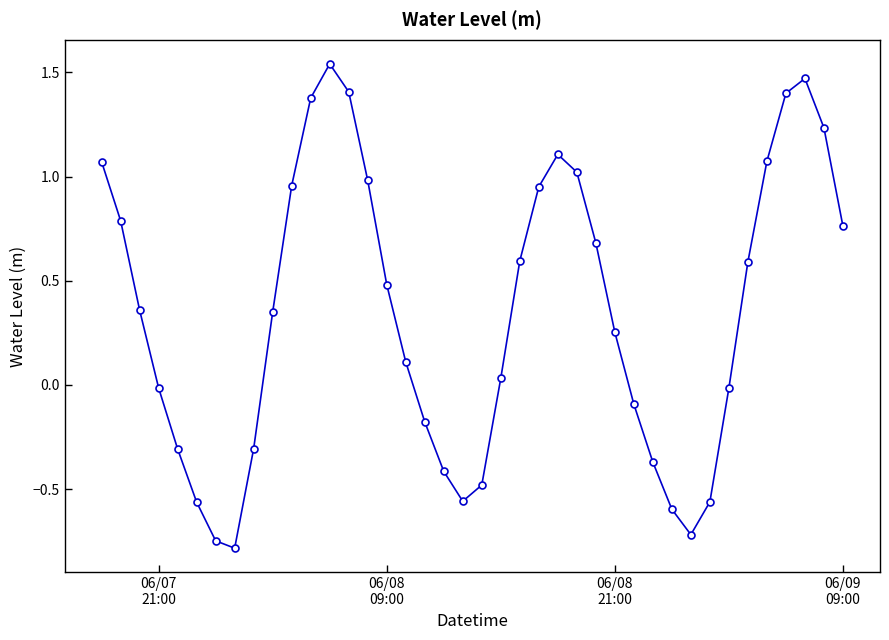

How many interior local valleys (lower than both neighbors) does the data have?

3